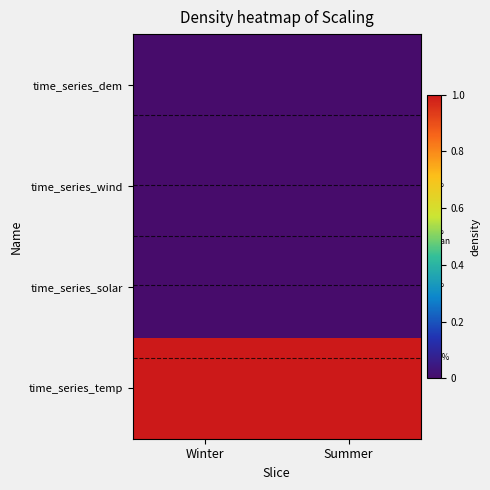

The value of time_series_temp at Summer is 0.4. True or false?

False